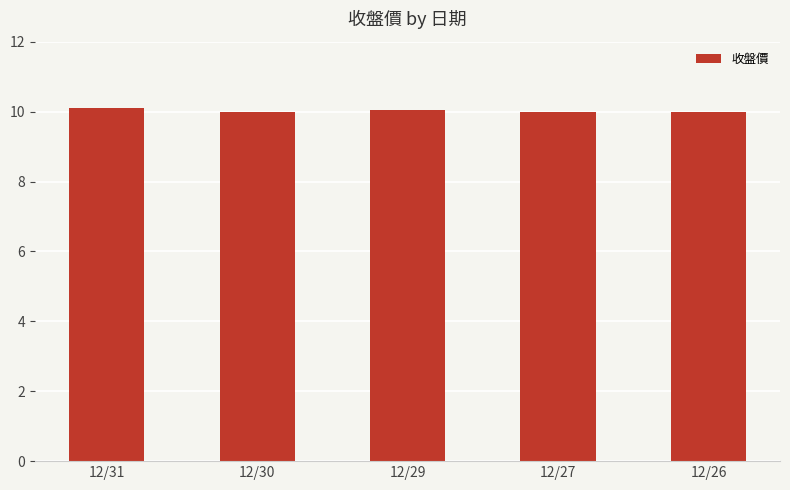

The value at 12/26 is 10.0. True or false?

True